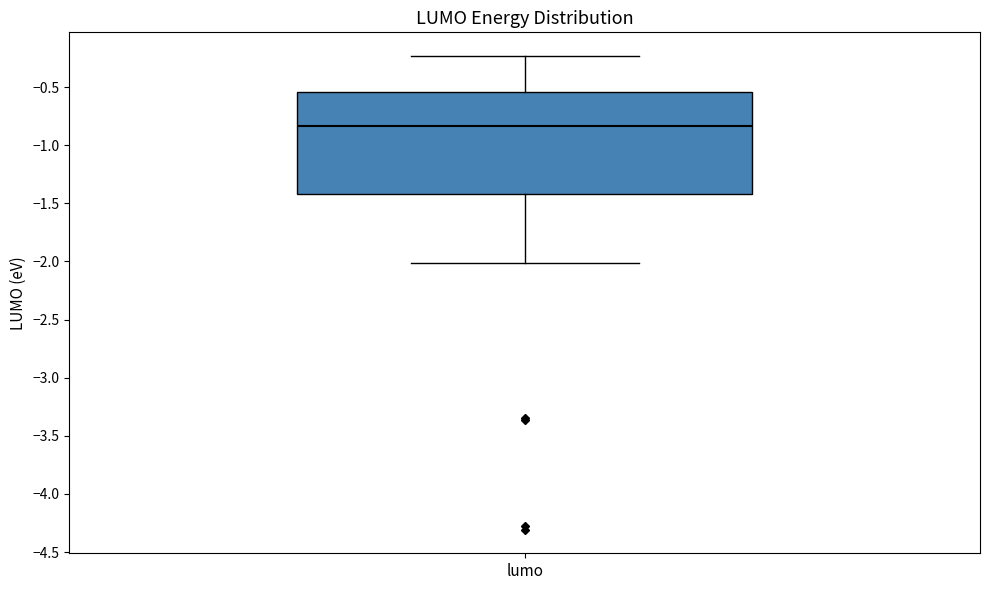

Read this box plot against the y-axis: the position of the median line, the range covered by the box, and the ends of both whiskers. The values are not printed on the chart, so give them approximately, as read against the axis.

median -0.85, box -1.40 to -0.55, whiskers -2.00 to -0.25